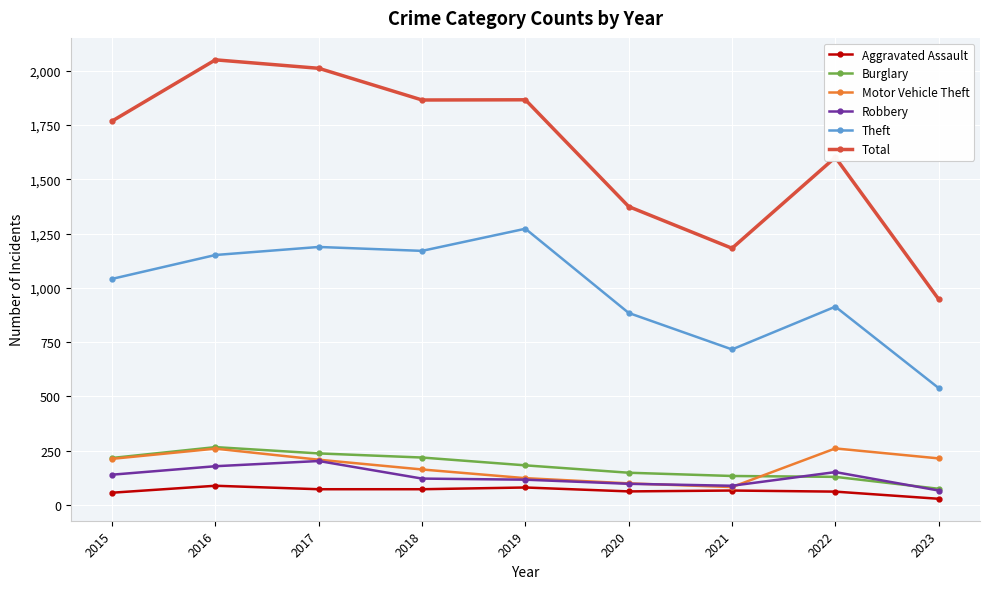

Which series has the widest spread of values?

Total